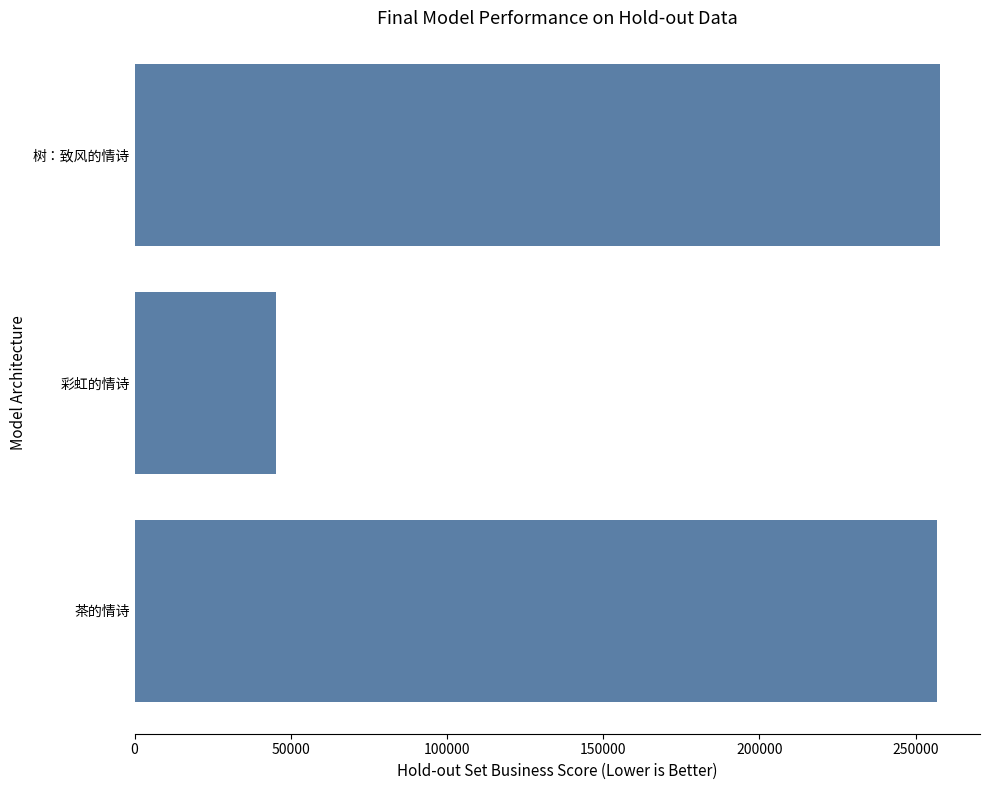

What is the sum of the values at 树：致风的情诗 and 茶的情诗?

514586